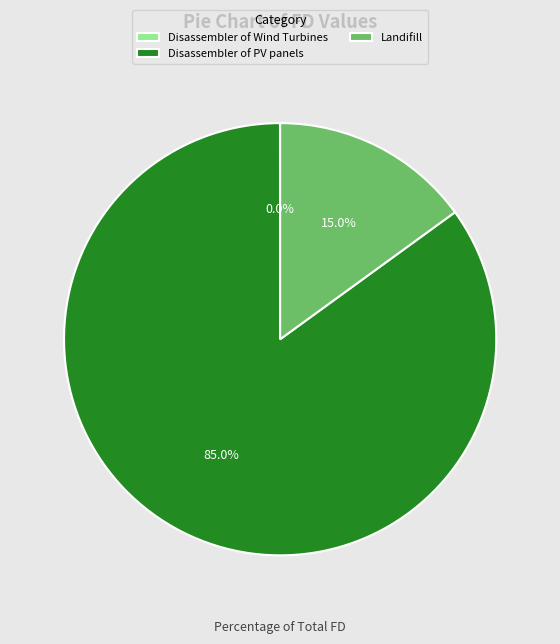

To the nearest percent, what percentage of the pie is Disassembler of PV panels?

85%